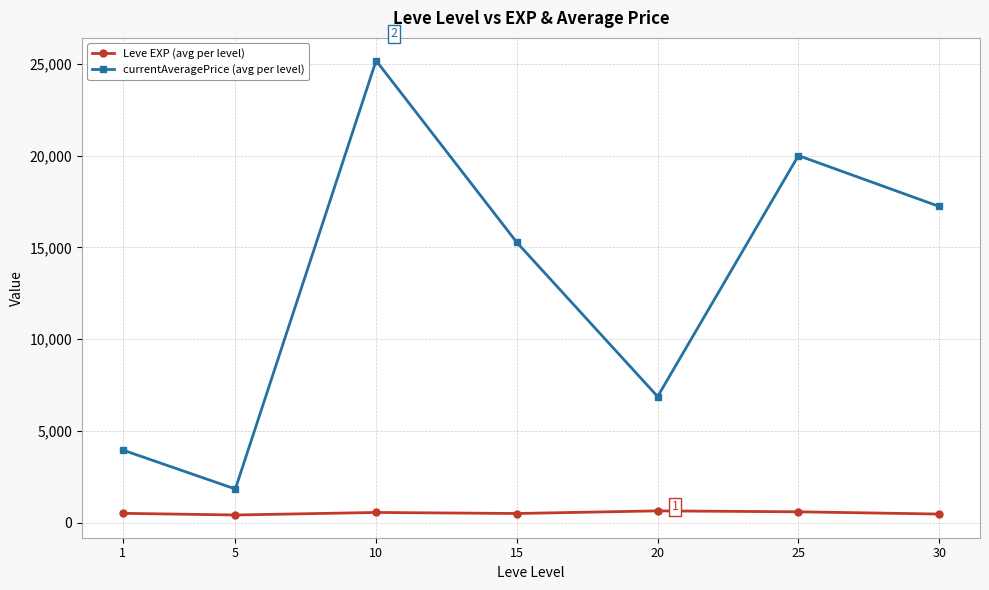

True or false: currentAveragePrice (avg per level) has more than 0 points higher than both neighbors.

True